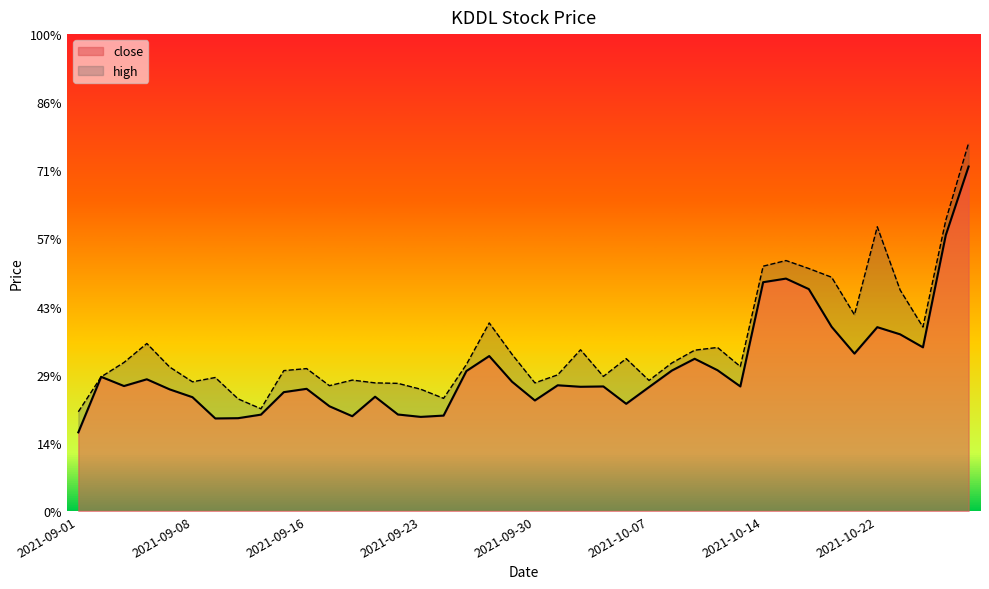

What is the sum of all close values?

18178.8